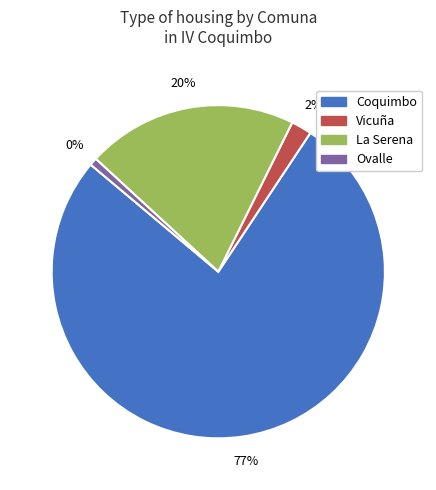

Which category has the biggest portion of the pie?

Coquimbo